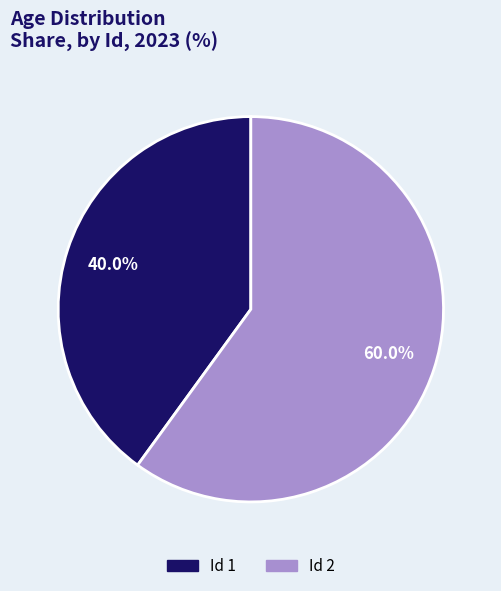

Rank the categories by value from highest to lowest.

Id 2, Id 1